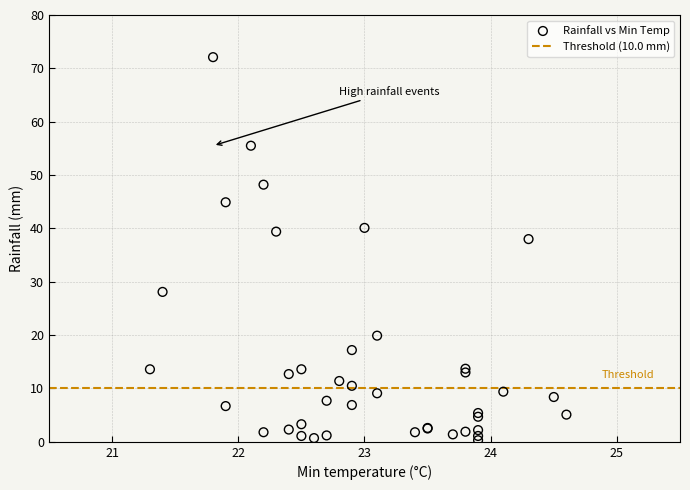

What Y value in the scatter plot is closest to 36?

38.0